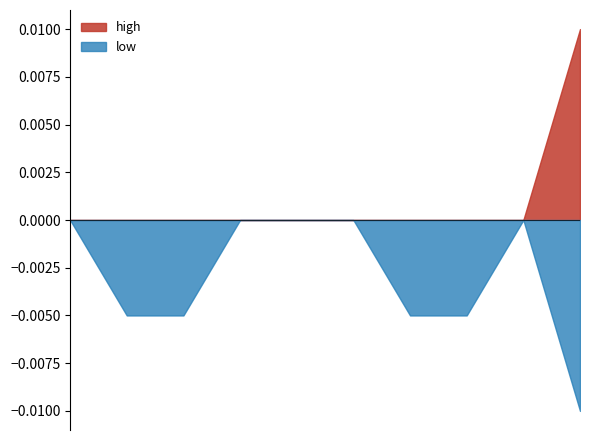

Which series has the largest total across all categories?

high